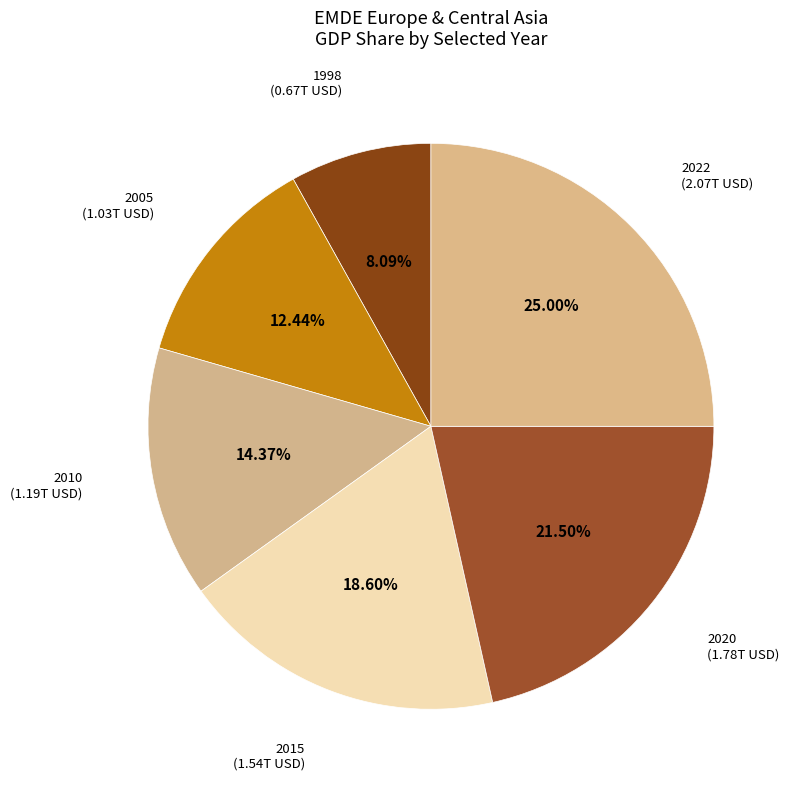

Does 2015 account for over 50% of the chart?

No